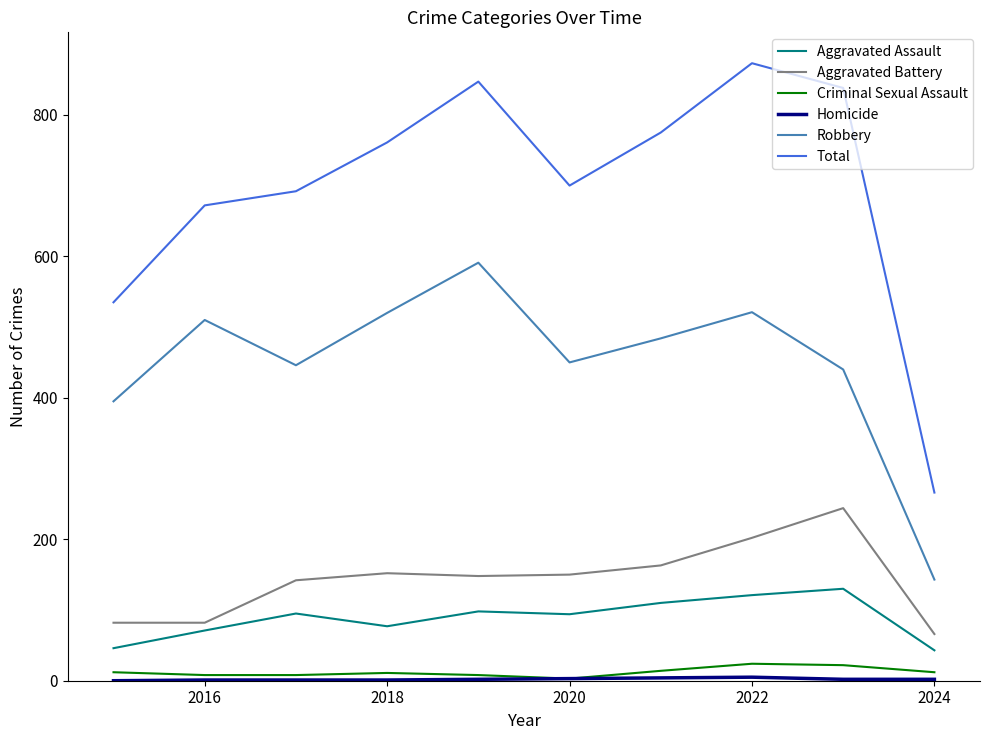

Which series has the widest spread of values?

Total